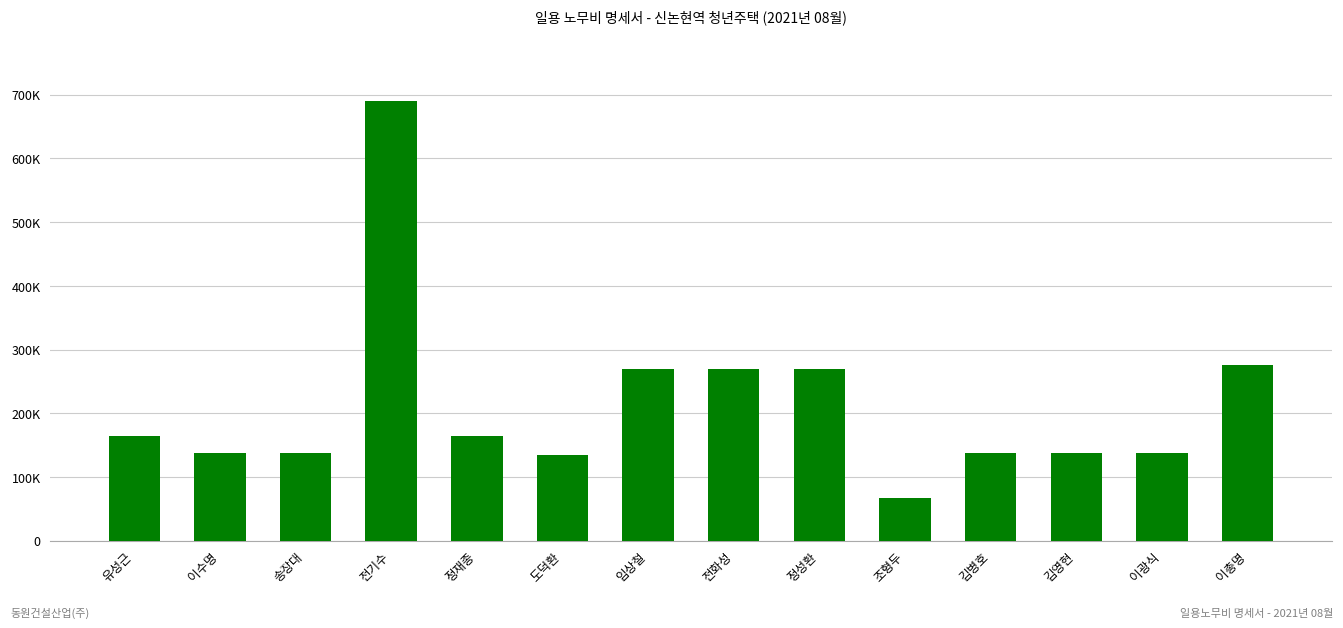

What is the change in value from 이수명 to 도덕환?

-3000